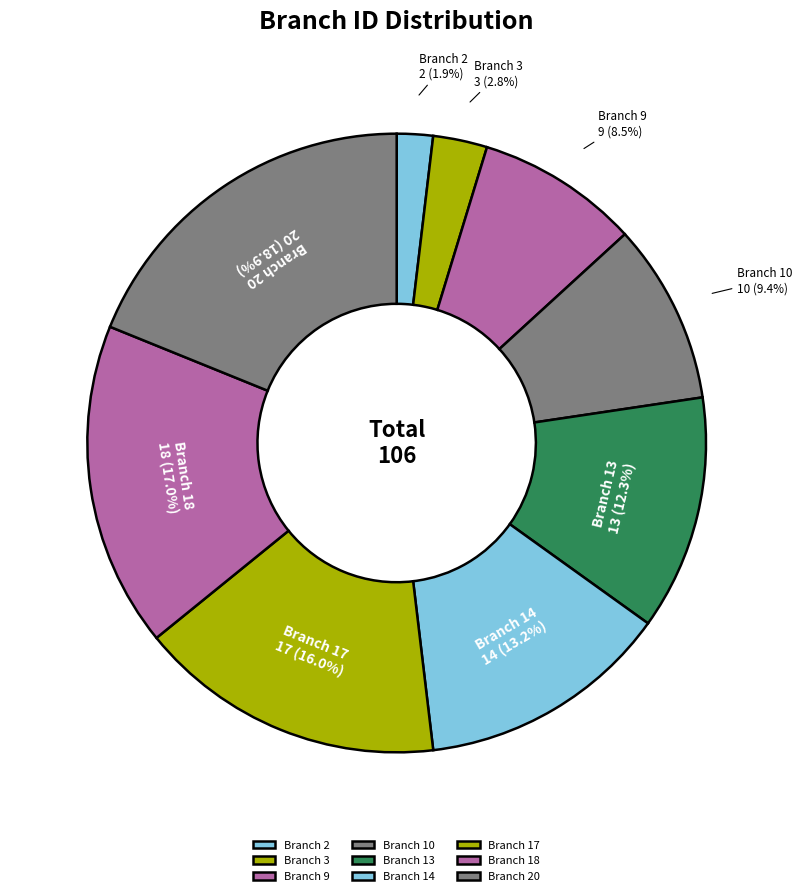

Is it true that Branch 17 is 29% of the pie?

False